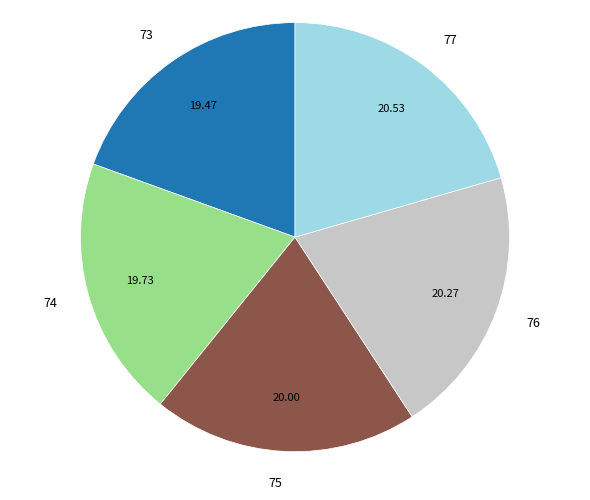

Does any single category account for the majority?

No